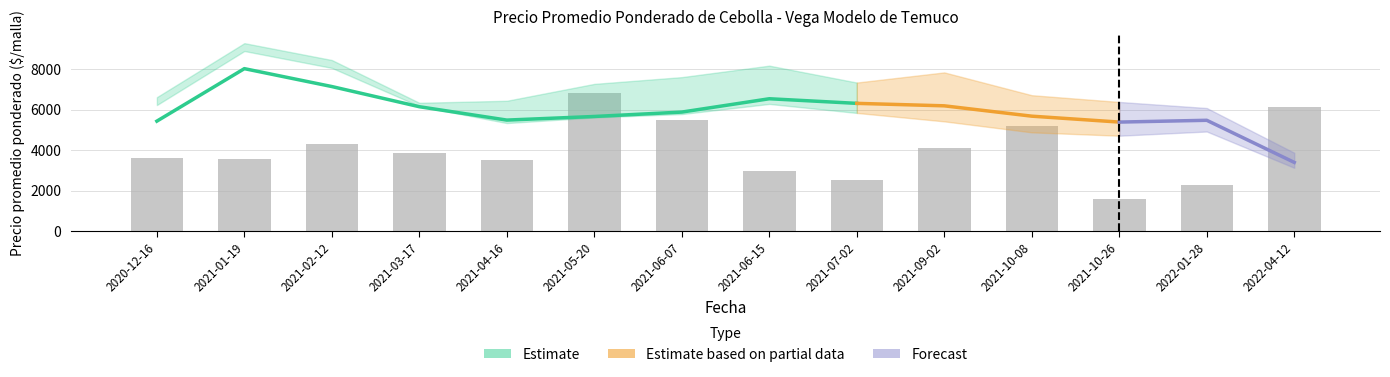

Rank the series at 2021-10-26 from lowest to highest value.

Volumen, Precio mínimo, Precio promedio ponderado, Precio máximo